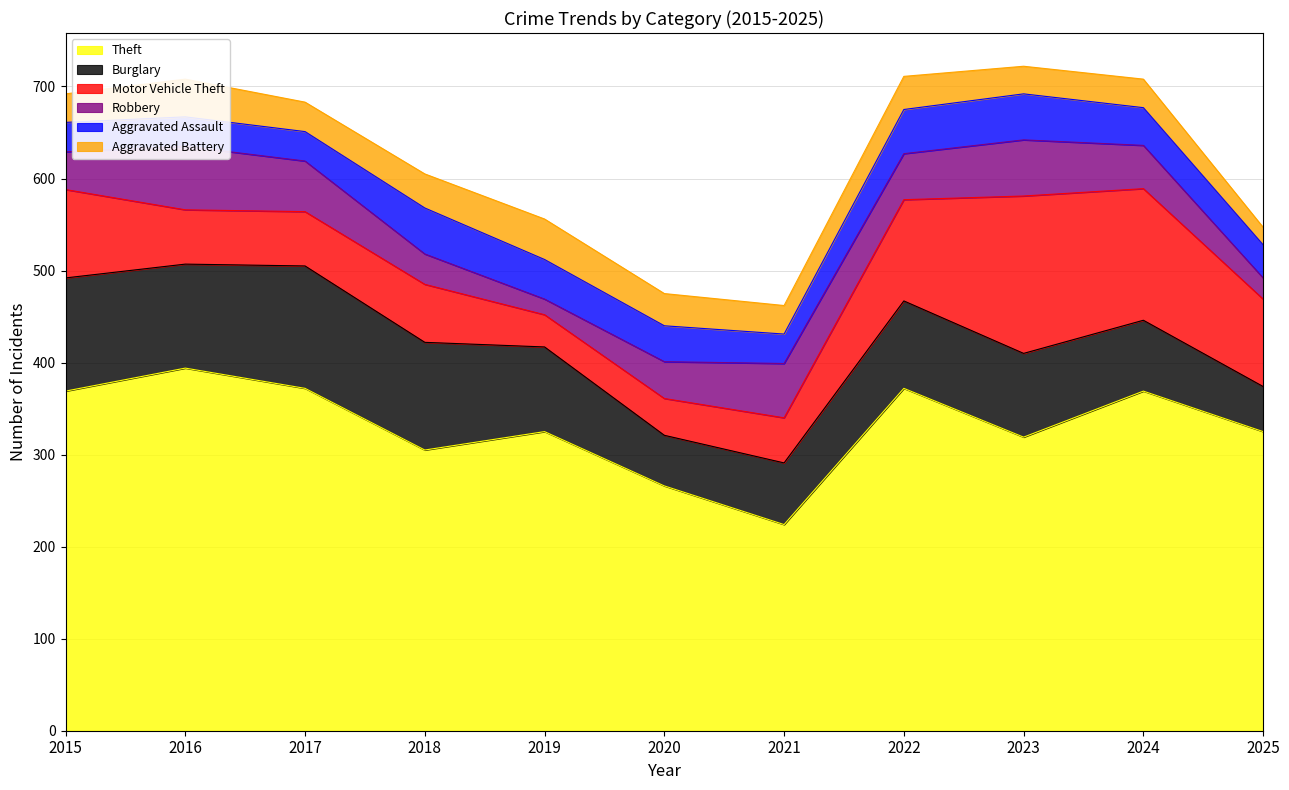

In Burglary, how many points are lower than both neighbors (excluding endpoints)?

2